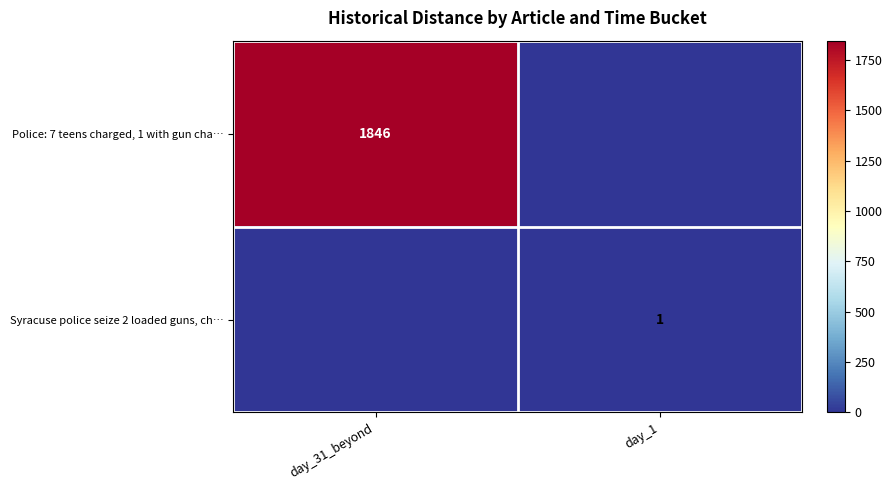

The value of Police: 7 teens charged, 1 with gun cha… at day_31_beyond is 1846. True or false?

True